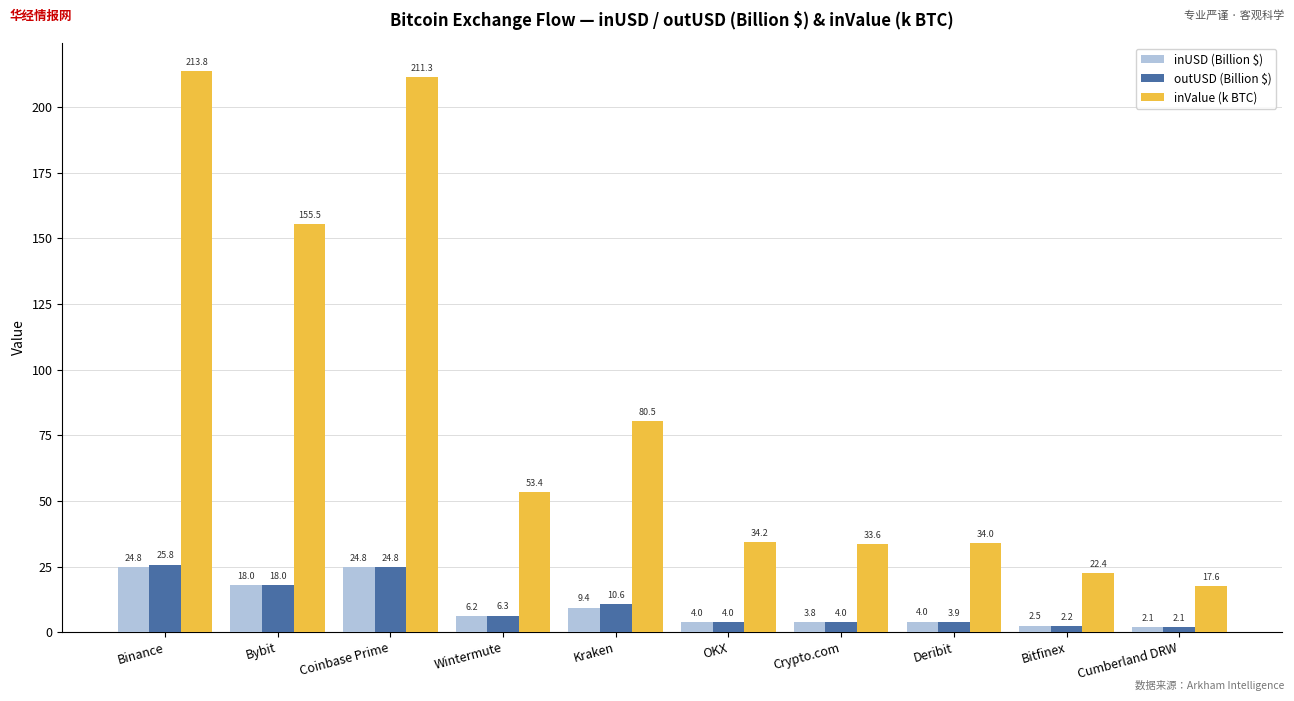

How many bars are there in total?

30